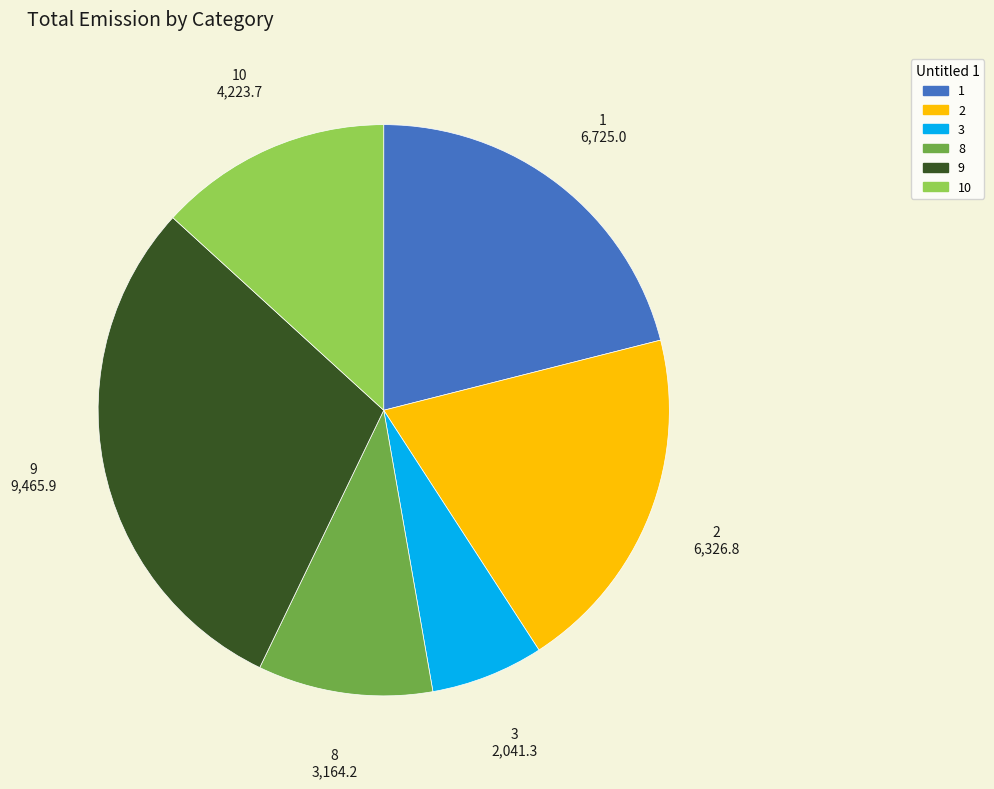

How many segments does this pie chart have?

6